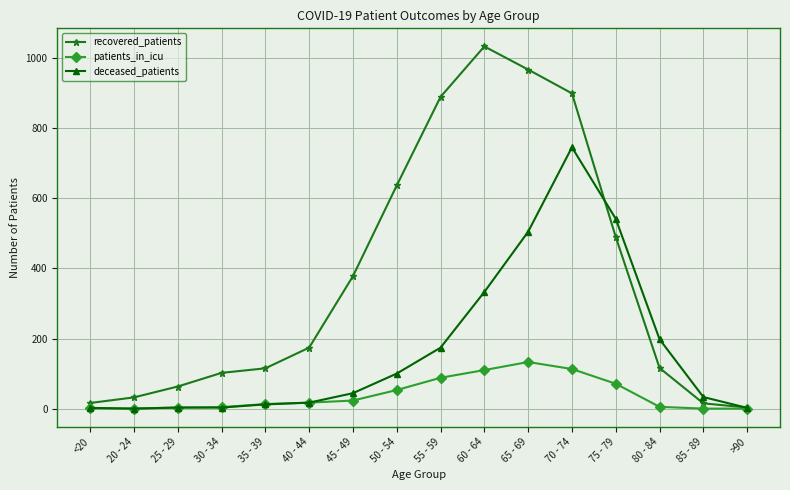

Where is recovered_patients nearest to the value 518?

75 - 79